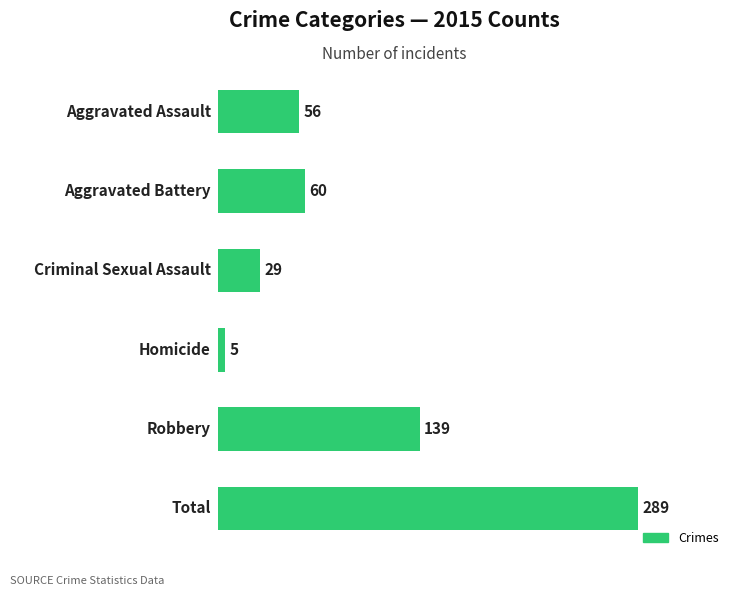

List the labels in order of value, largest first.

5, 4, 1, 0, 2, 3